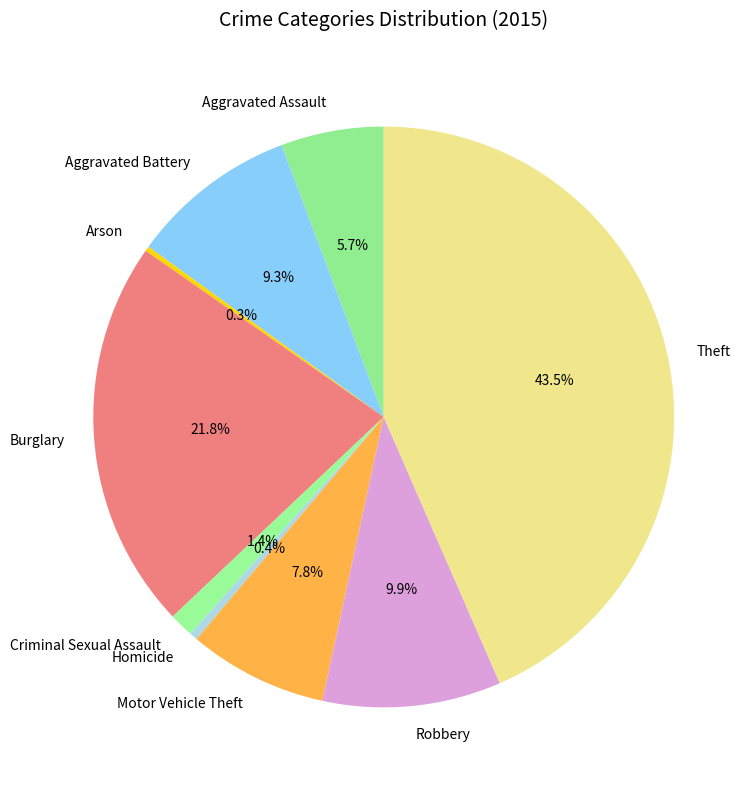

To the nearest percent, what is the average slice percentage?

11%